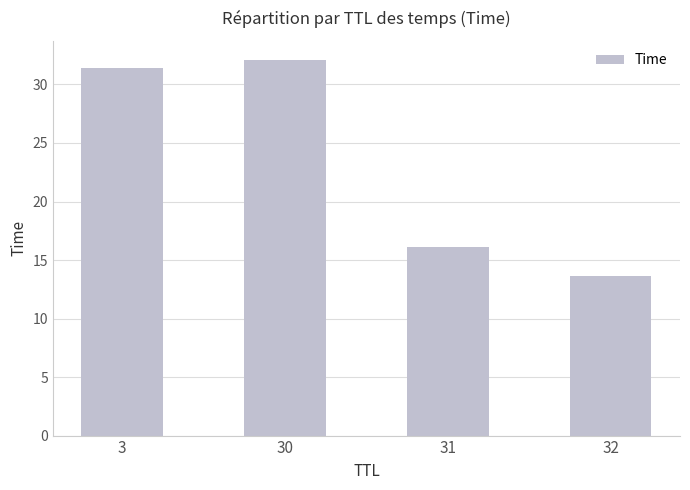

The chart shows a value of 32.1 at 30. True or false?

True